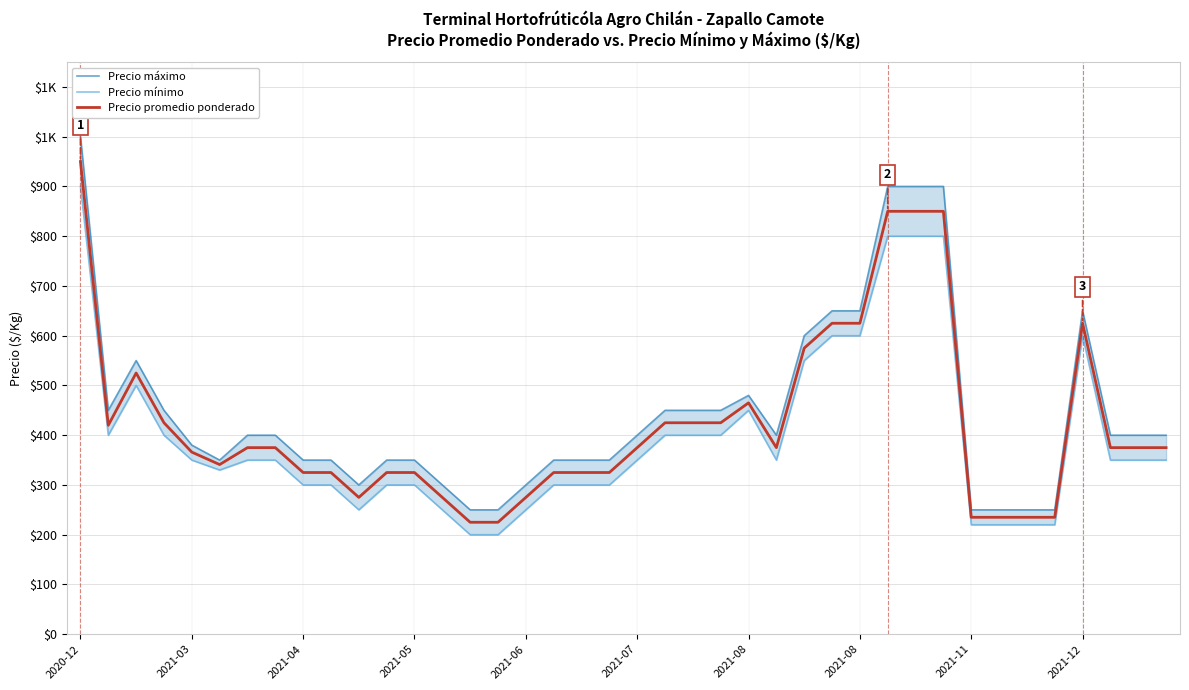

True or false: Precio promedio ponderado has more than 1 points higher than both neighbors.

True